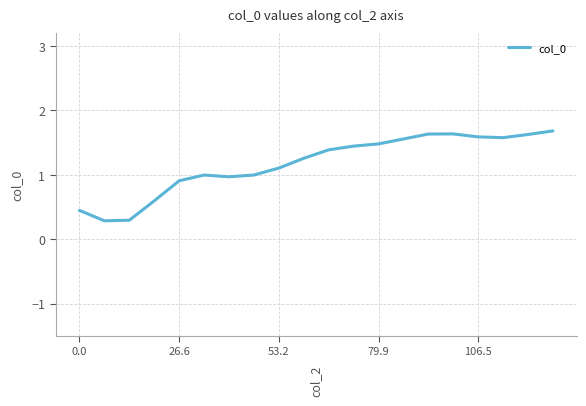

What is the maximum value shown in the chart?

1.7